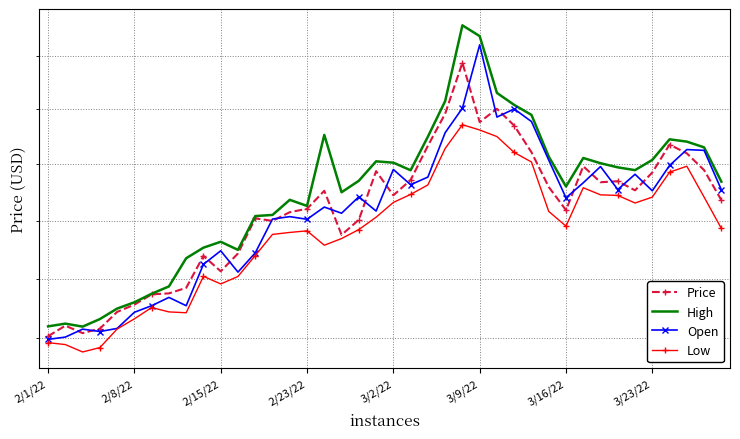

Which series has the largest total across all categories?

High